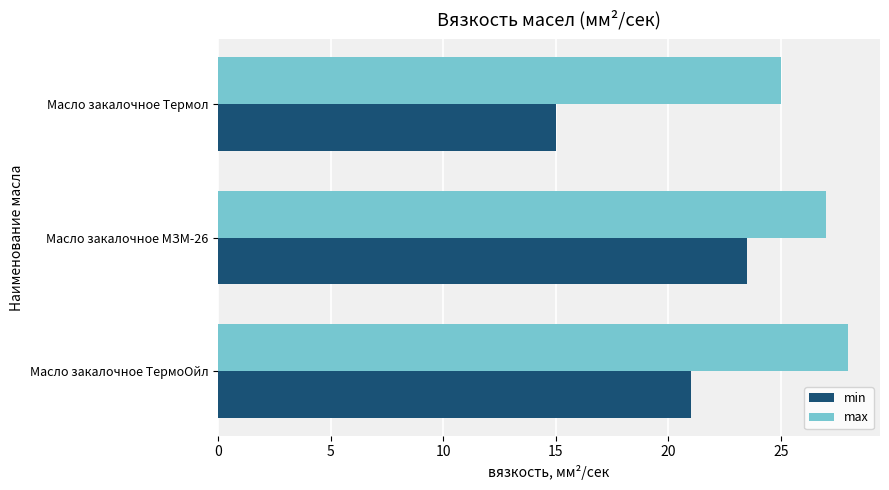

What is the spread (max minus min) of values at Масло закалочное МЗМ-26?

3.5